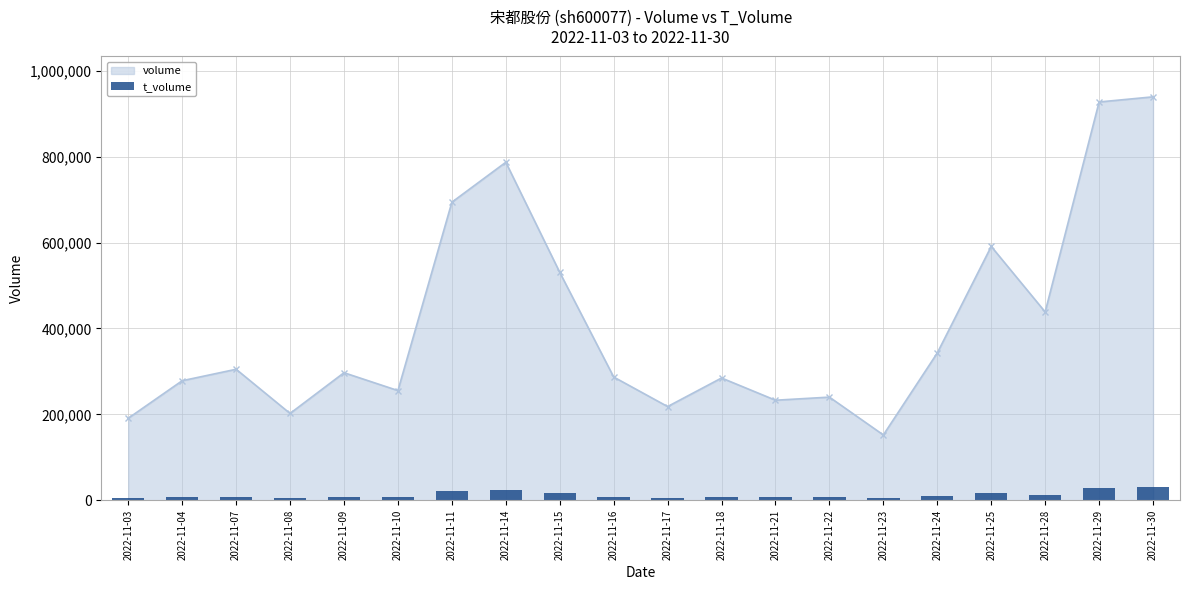

Does the chart contain stacked bars?

No